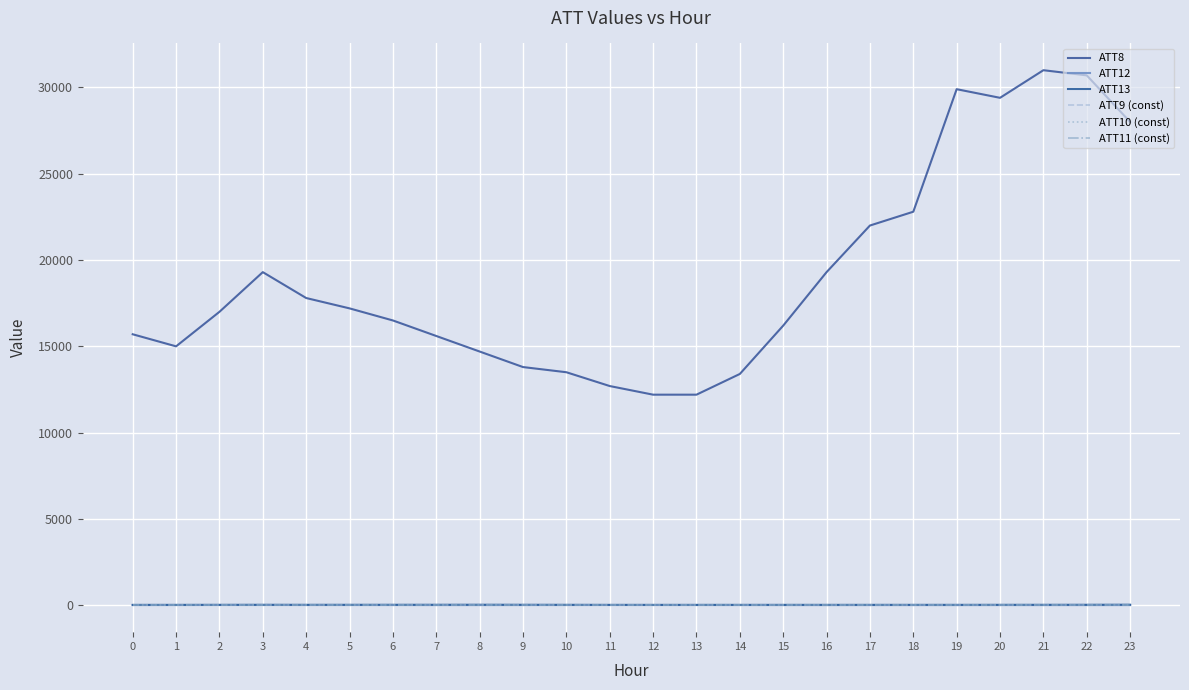

What is the value of the ATT11 (const) point at the 18th from the left?

-10.0